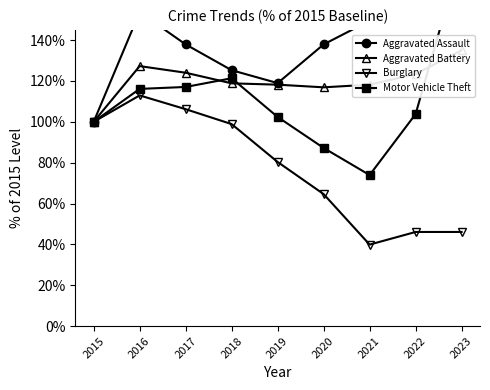

What is the smallest value displayed?

39.9